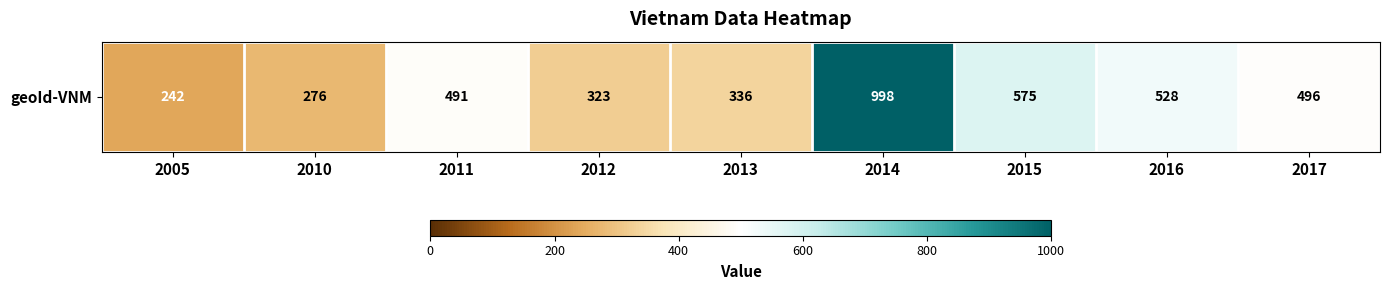

Reading left to right, transcribe all the data shown in this chart.

2005=242	2010=276	2011=491	2012=323	2013=336	2014=998	2015=575	2016=528	2017=496